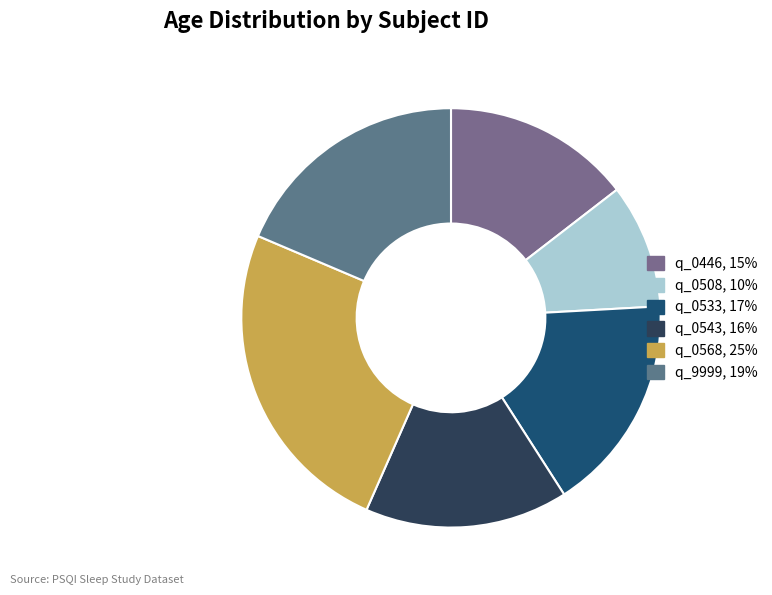

Count the number of slices in the pie.

6